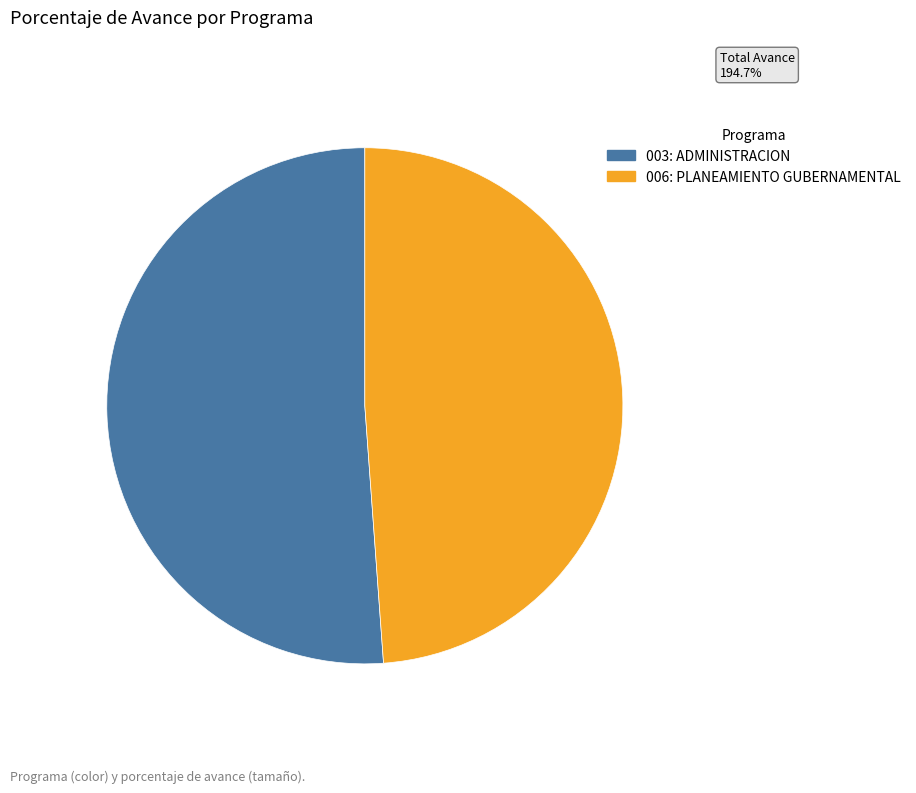

Is there any slice that represents more than half of the pie?

Yes